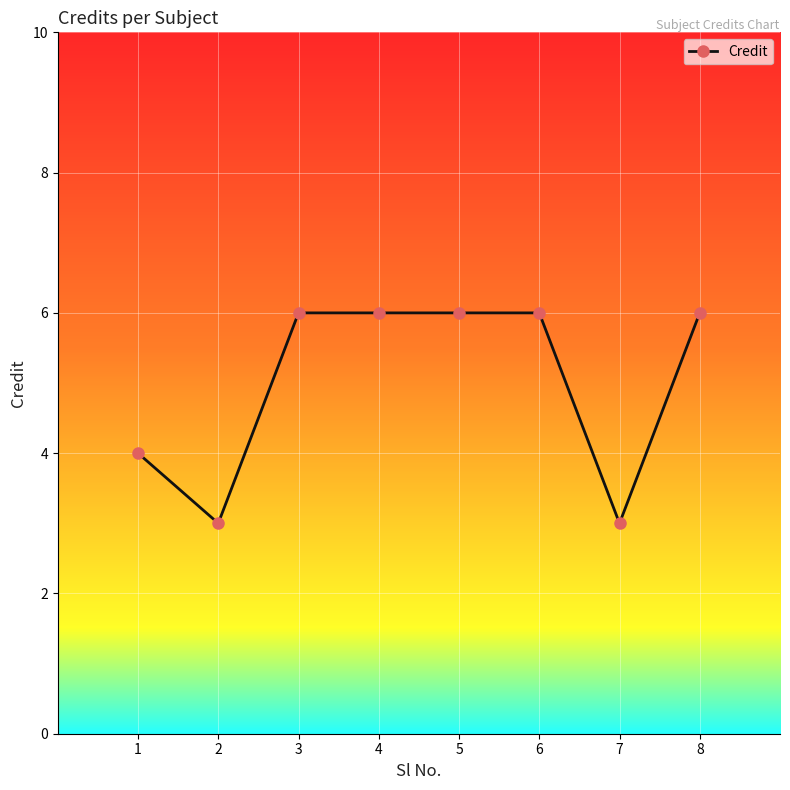

What is the average value?

5